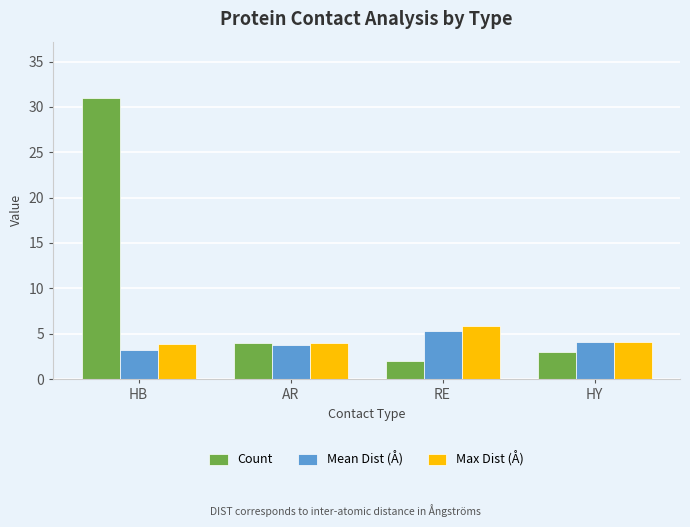

Does the chart contain any negative values?

No